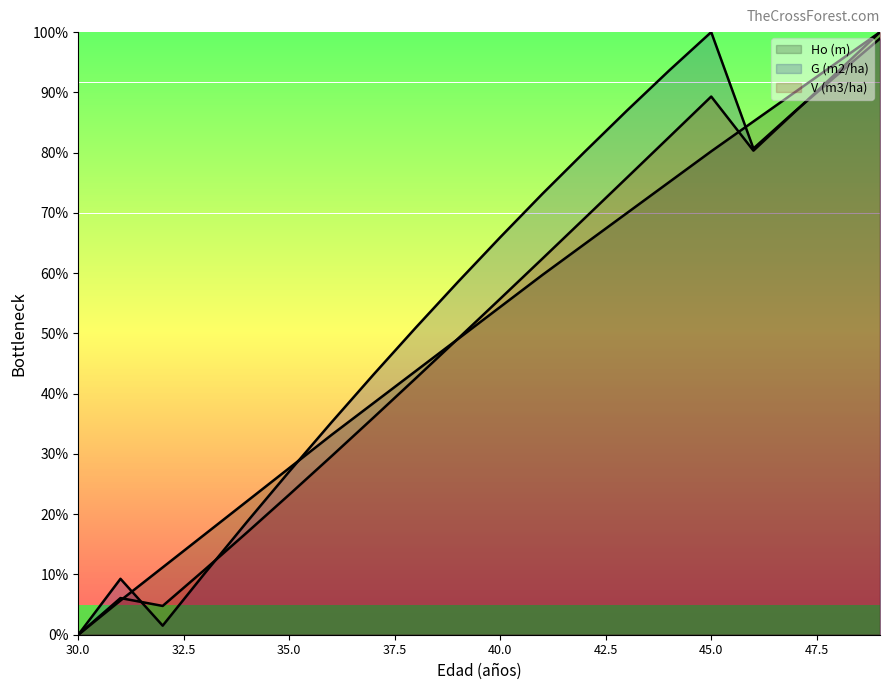

The value of G (m2/ha) at 44 is 128.0. True or false?

False